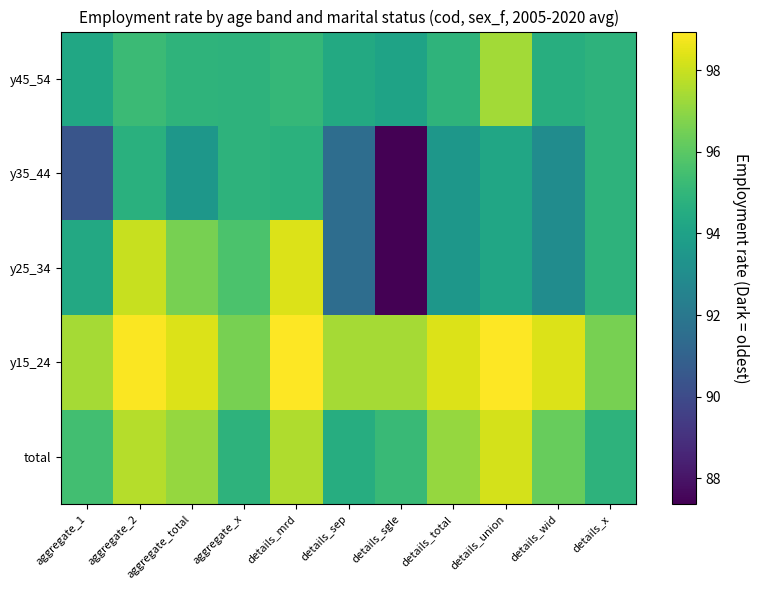

Reading left to right, extract all data points from this chart.

total: aggregate_1=95.5	aggregate_2=97.6	aggregate_total=97.1	aggregate_x=94.8	details_mrd=97.6	details_sep=94.6	details_sgle=95.2	details_total=97.1	details_union=98.2	details_wid=96.3	details_x=94.8
y15_24: aggregate_1=97.4	aggregate_2=98.9	aggregate_total=98.3	aggregate_x=96.6	details_mrd=98.9	details_sep=97.4	details_sgle=97.4	details_total=98.3	details_union=98.9	details_wid=98.3	details_x=96.6
y25_34: aggregate_1=94.4	aggregate_2=98.0	aggregate_total=96.6	aggregate_x=95.7	details_mrd=98.3	details_sep=91.5	details_sgle=87.4	details_total=93.5	details_union=94.2	details_wid=93.0	details_x=94.8
y35_44: aggregate_1=90.4	aggregate_2=94.7	aggregate_total=93.5	aggregate_x=94.8	details_mrd=94.8	details_sep=91.5	details_sgle=87.4	details_total=93.5	details_union=94.2	details_wid=93.0	details_x=94.8
y45_54: aggregate_1=94.3	aggregate_2=95.3	aggregate_total=94.9	aggregate_x=94.8	details_mrd=95.1	details_sep=94.4	details_sgle=94.1	details_total=94.9	details_union=97.4	details_wid=94.6	details_x=94.8